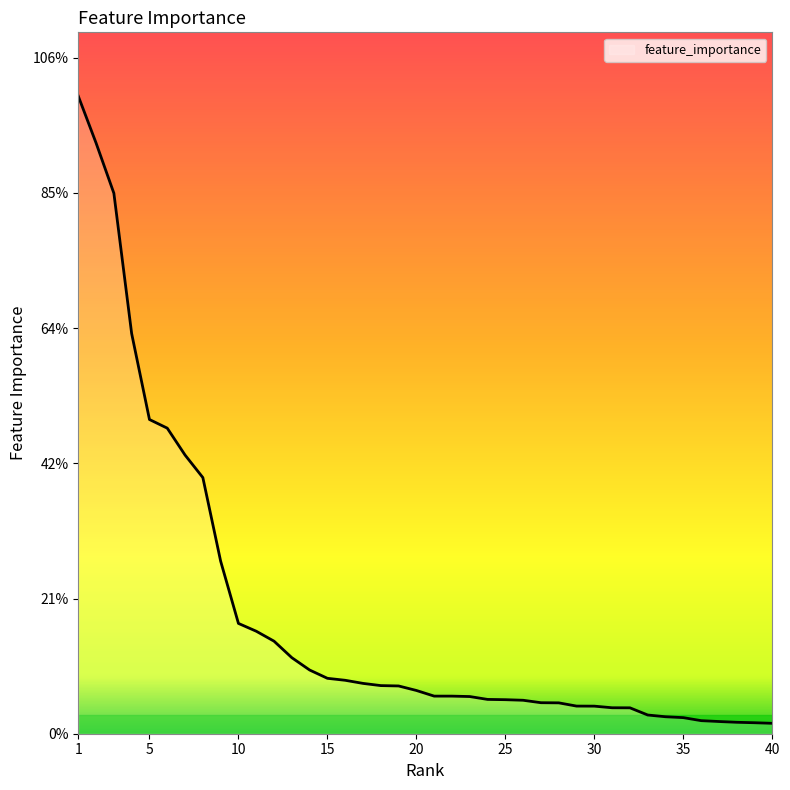

True or false: there are more than 1 points higher than both neighbors.

False